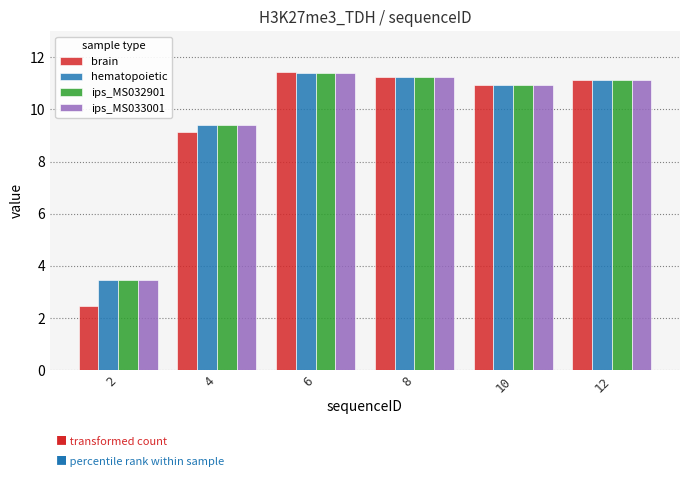

Reading left to right, transcribe all the data shown in this chart.

brain: 2.5	9.1	11.4	11.2	10.9	11.1
hematopoietic: 3.5	9.4	11.4	11.2	11.0	11.1
ips_MS032901: 3.5	9.4	11.4	11.2	11.0	11.1
ips_MS033001: 3.5	9.4	11.4	11.2	11.0	11.1